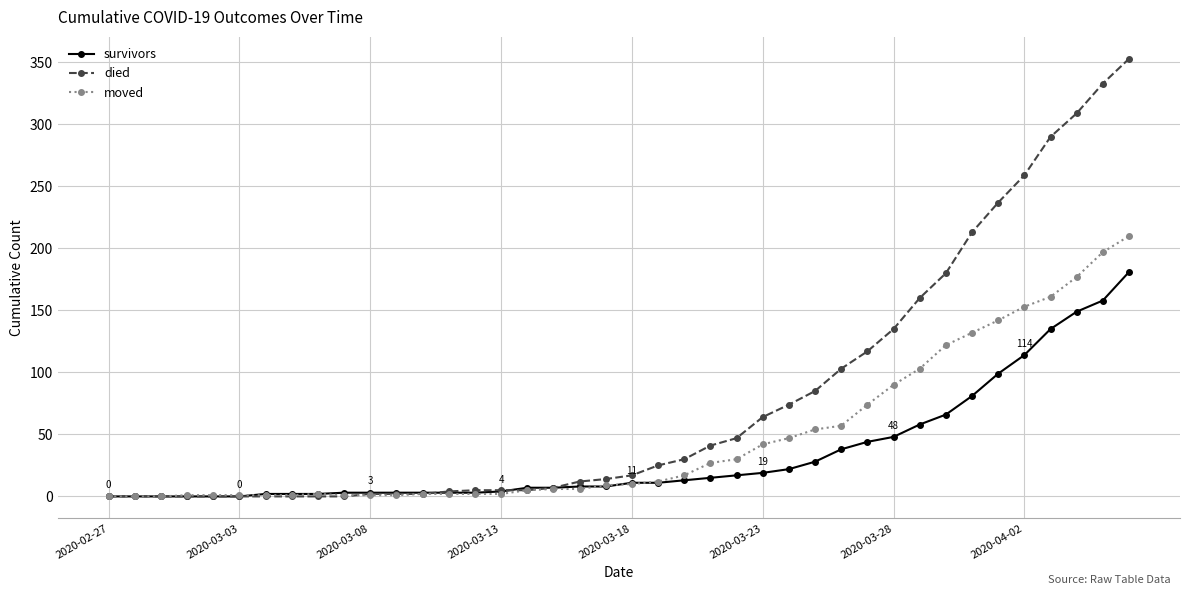

What are all the series names shown in the legend?

survivors, died, moved